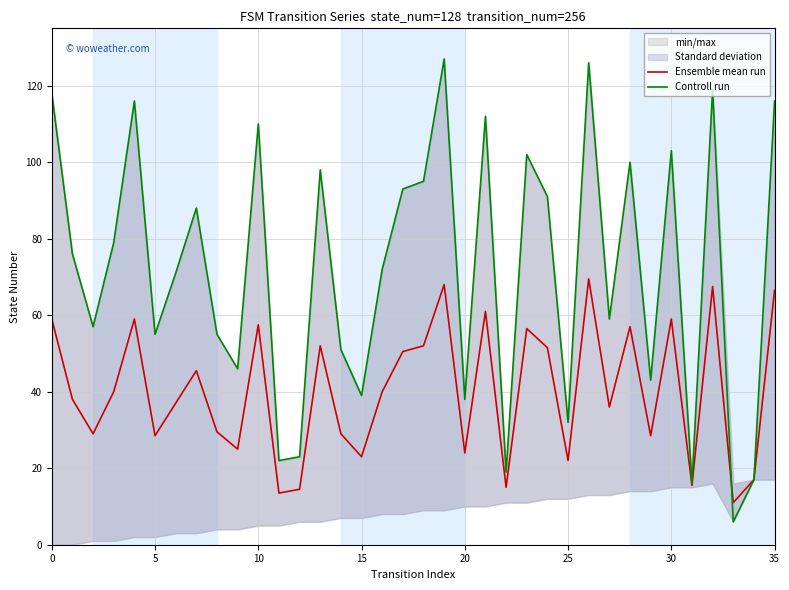

True or false: Ensemble mean run and Controll run cross at least once.

True